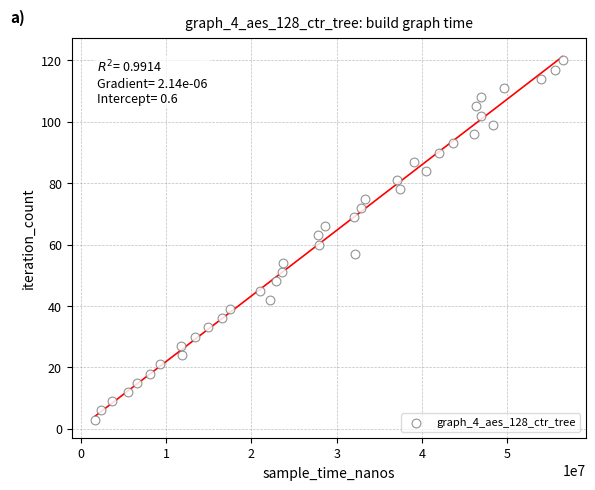

What is the range of X values (max minus min)?

54811940